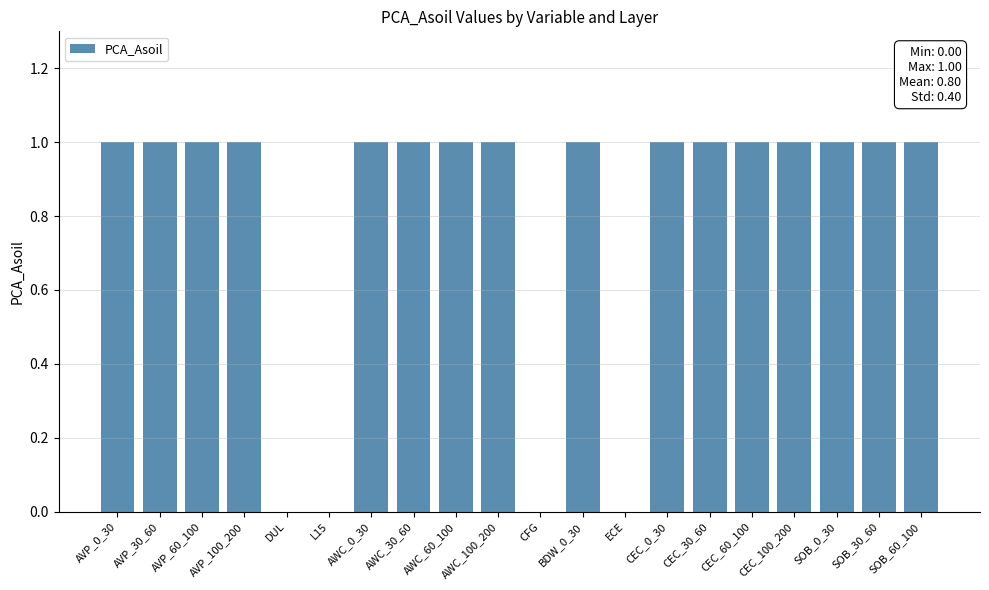

What is the ratio of the value at AVP_100_200 to the value at AWC_60_100?

1.0